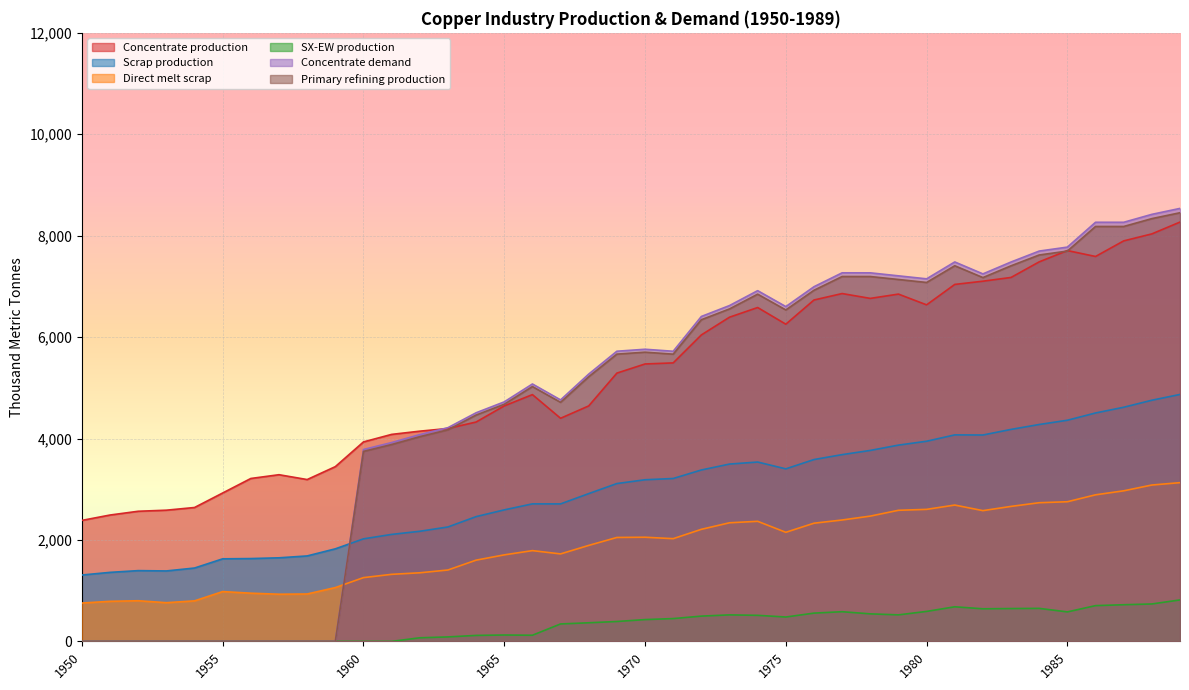

What is the approximate value of Scrap production at 1984?

4276.9